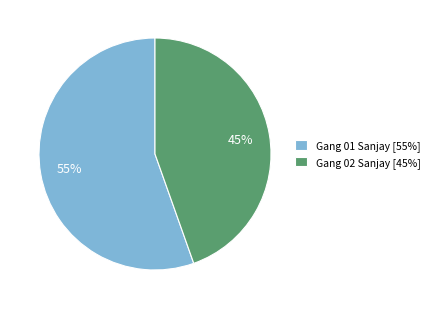

To the nearest percent, what portion does Gang 02 Sanjay [45%] represent?

45%